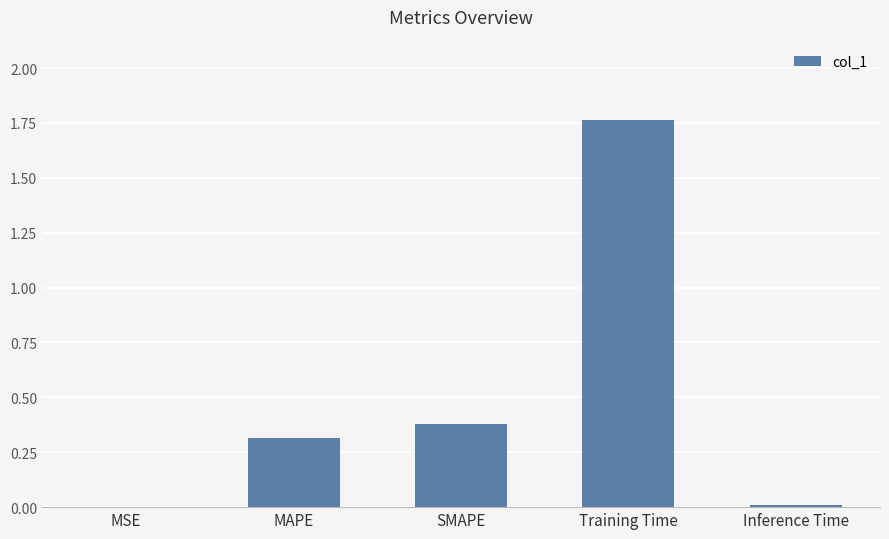

The chart shows a value of 0.0 at Inference Time. True or false?

True